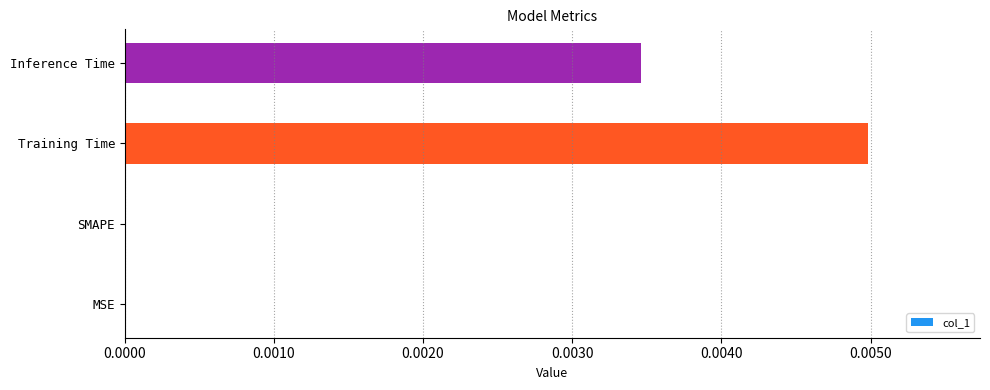

True or false: the data shows 0.0 at Training Time.

True